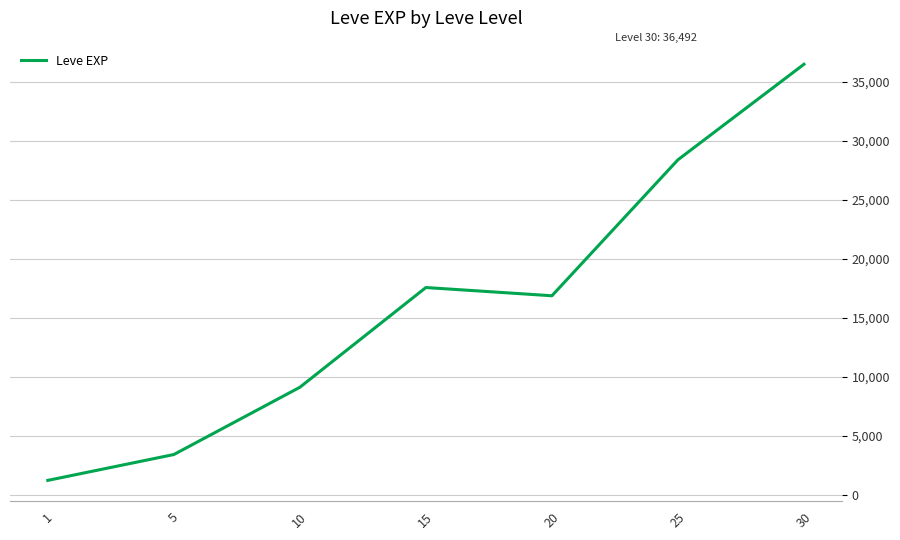

Count the number of categories in the chart.

7